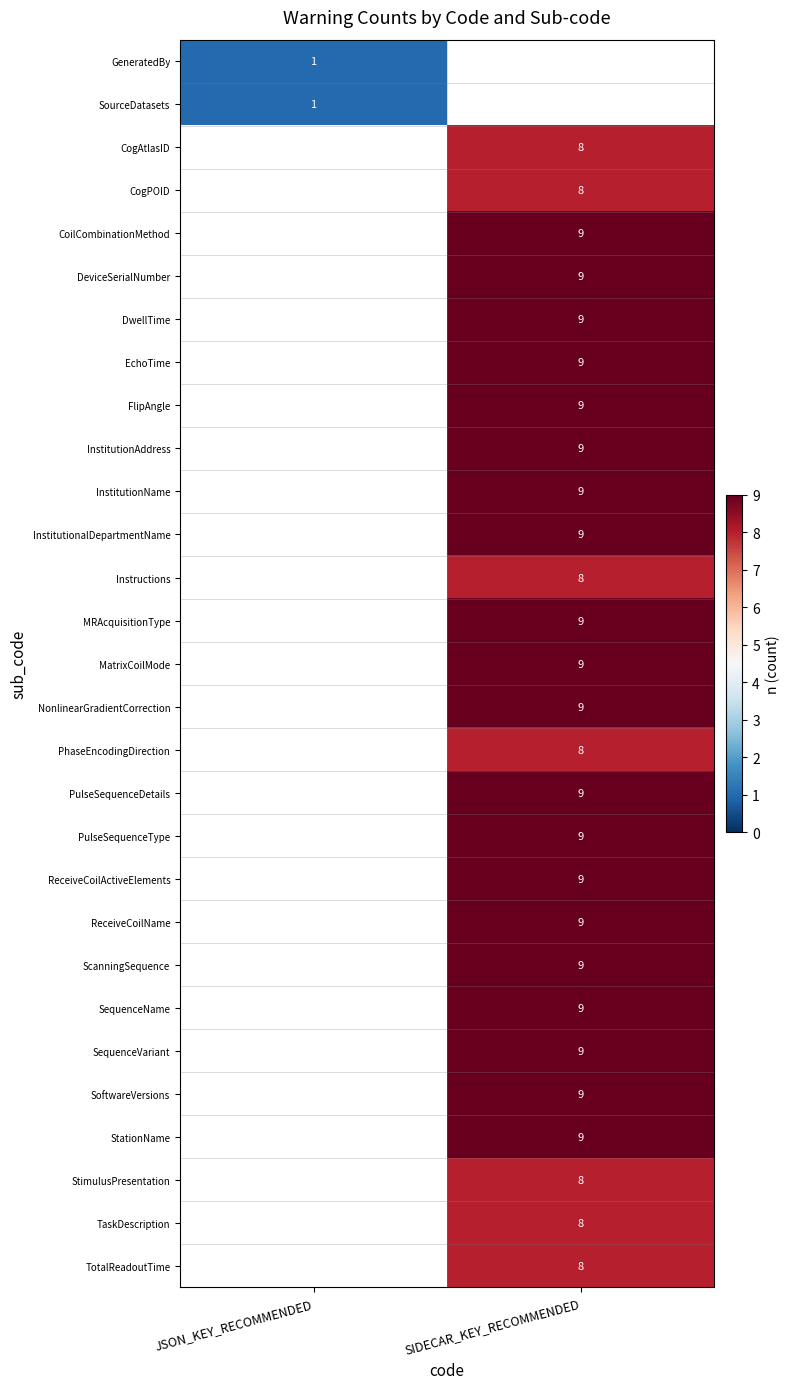

Is the value of ReceiveCoilName at SIDECAR_KEY_RECOMMENDED greater than the value of GeneratedBy at JSON_KEY_RECOMMENDED?

Yes